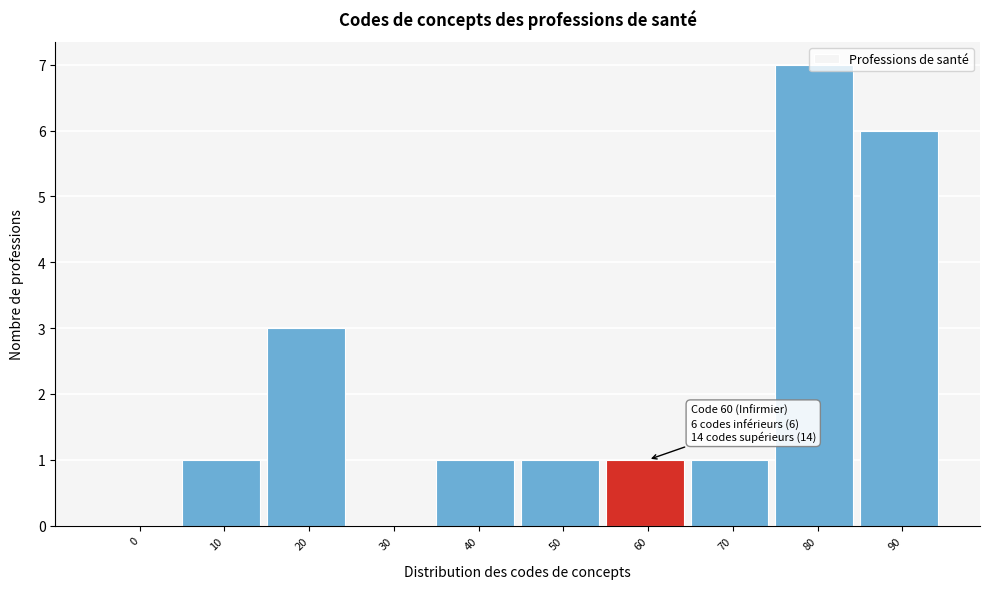

The chart shows a value of 1 at 60. True or false?

True